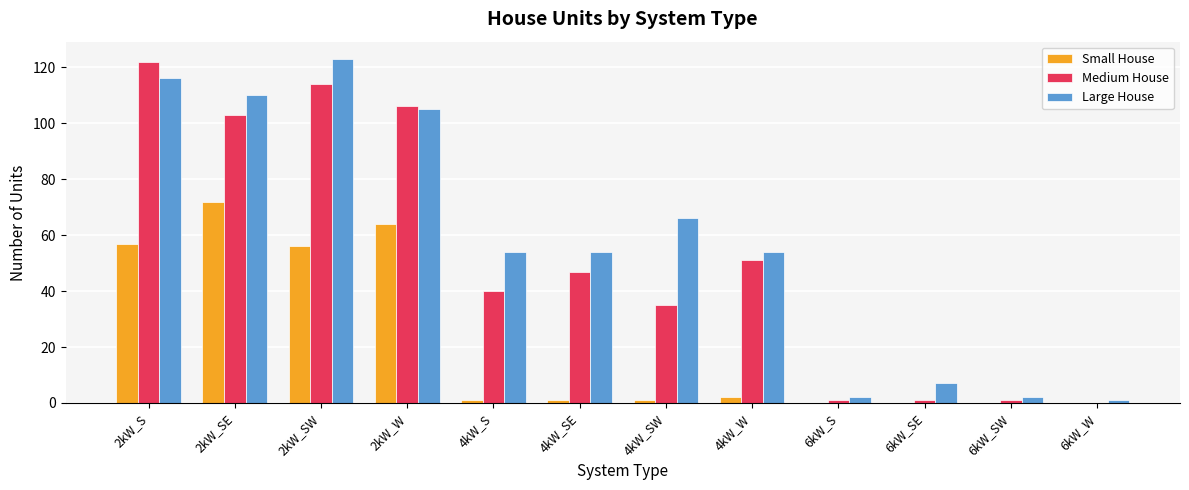

Where is Large House nearest to the value 62?

4kW_SW